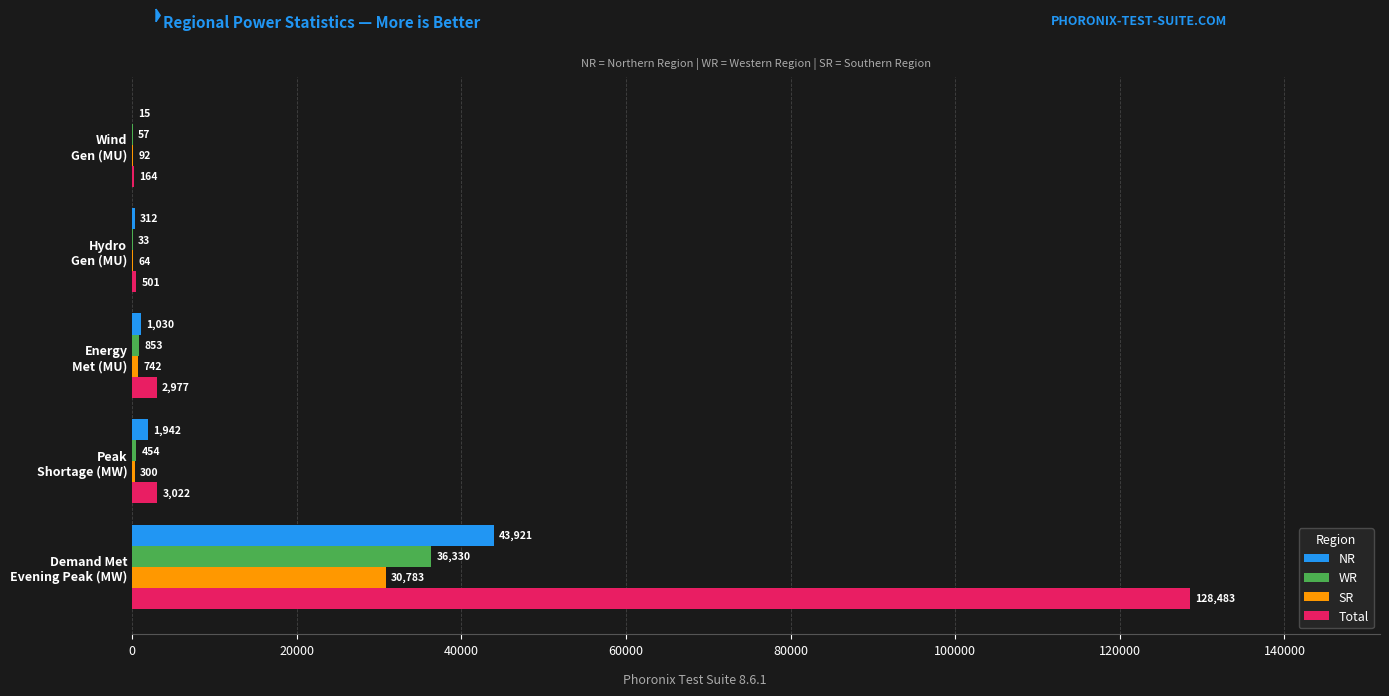

What is the highest value of the Total series?

128483